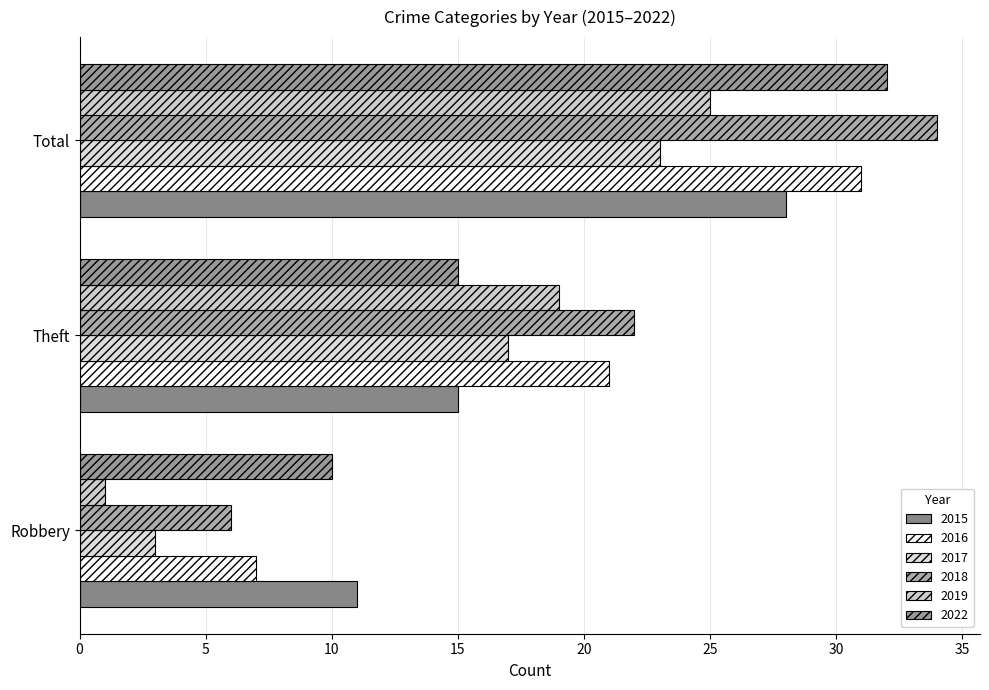

True or false: 2015 has a value of 17 at Robbery.

False